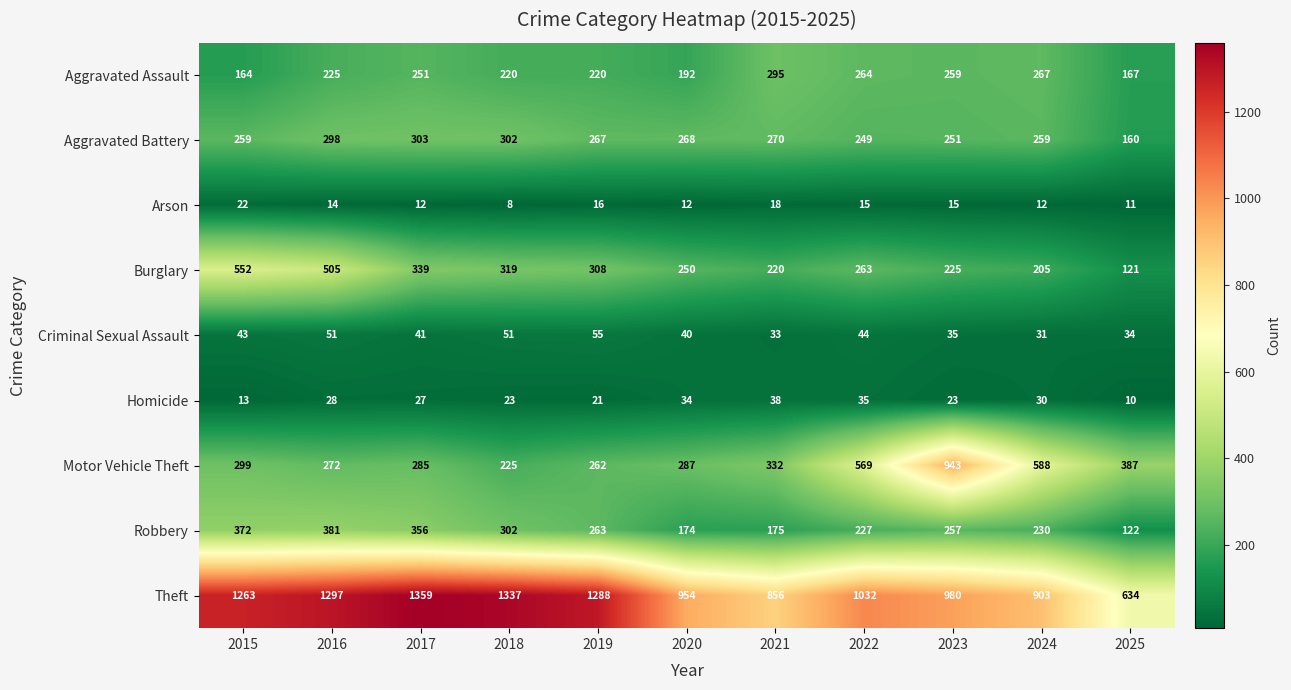

True or false: Criminal Sexual Assault has a value of 33 at 2021.

True